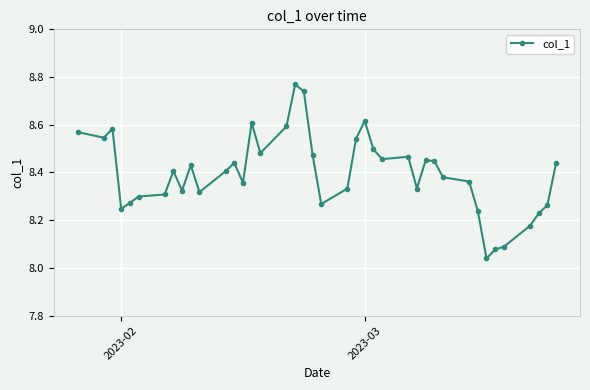

What is the difference between the maximum and minimum values?

0.7